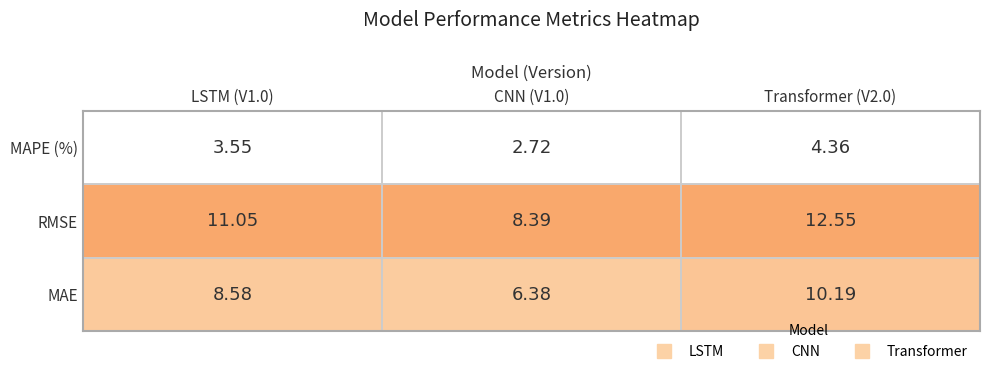

Is the value of MAE at CNN (V1.0) greater than the value of MAPE (%) at Transformer (V2.0)?

Yes